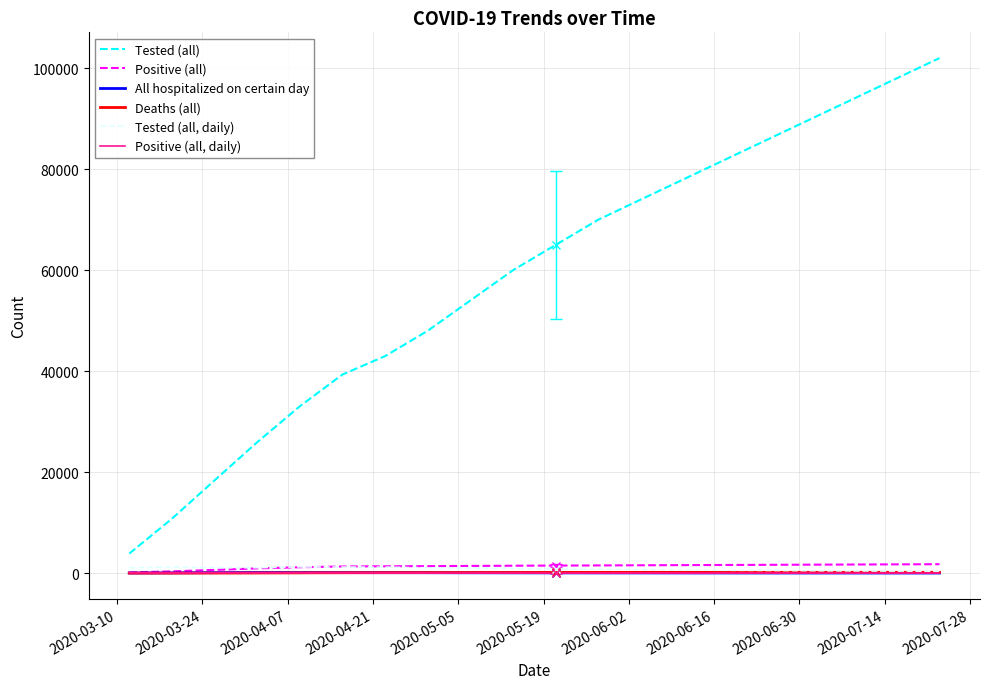

Which series has the largest total across all categories?

Tested (all)